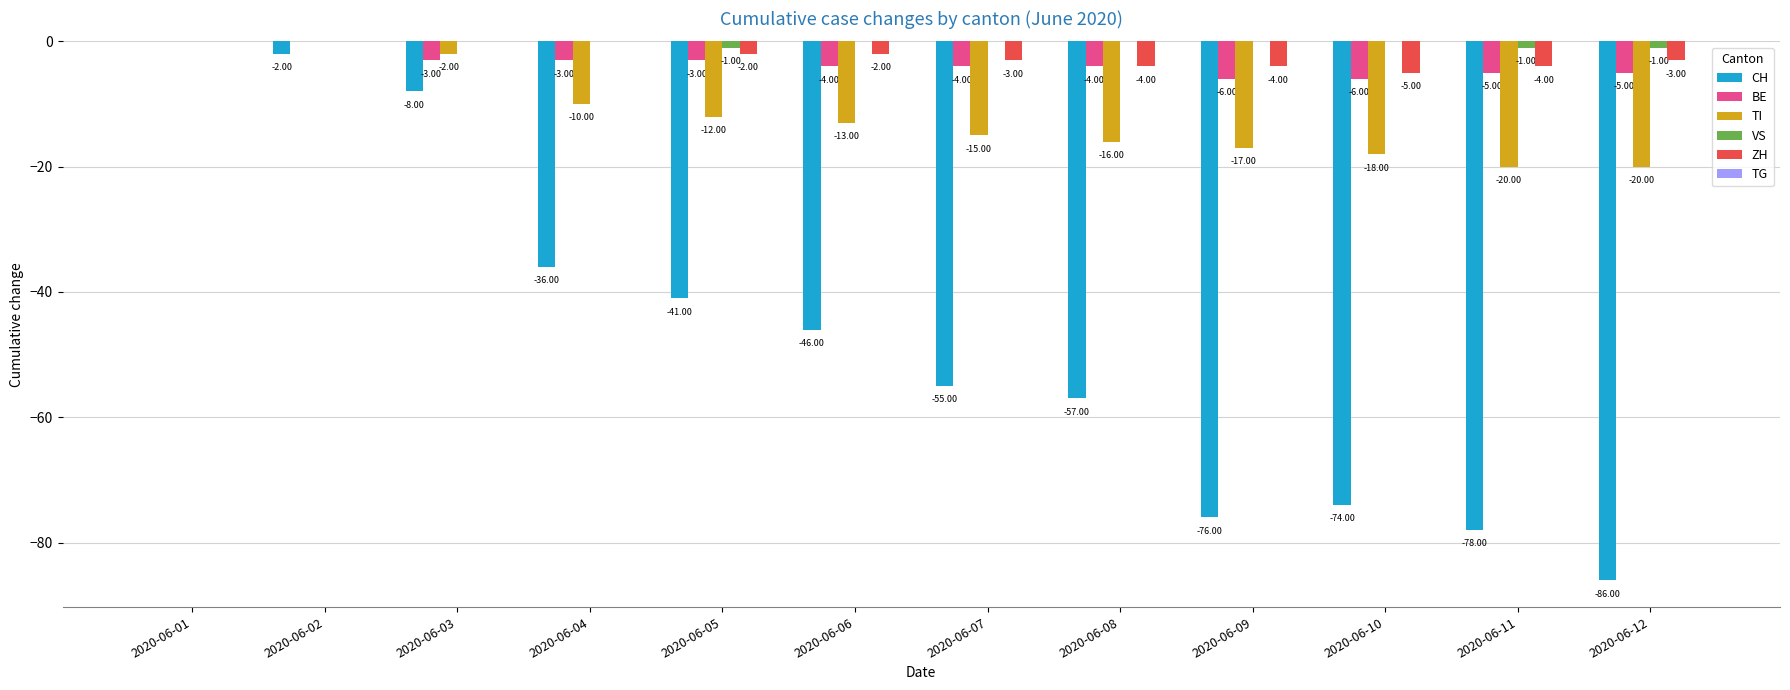

What is the sum of the CH values at 2020-06-04 and 2020-06-02?

-38